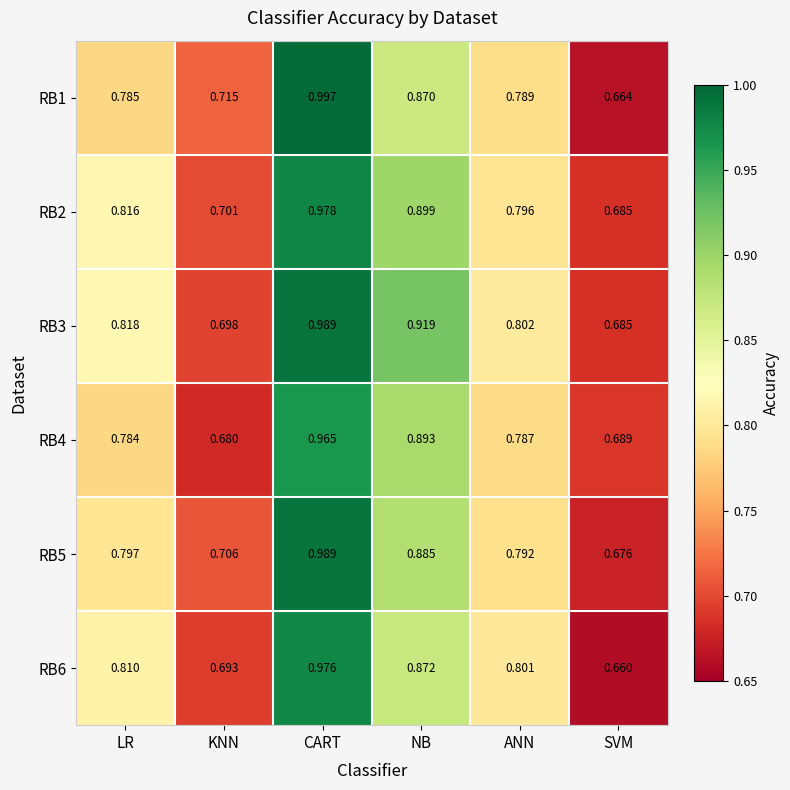

How many distinct data groups are displayed?

6